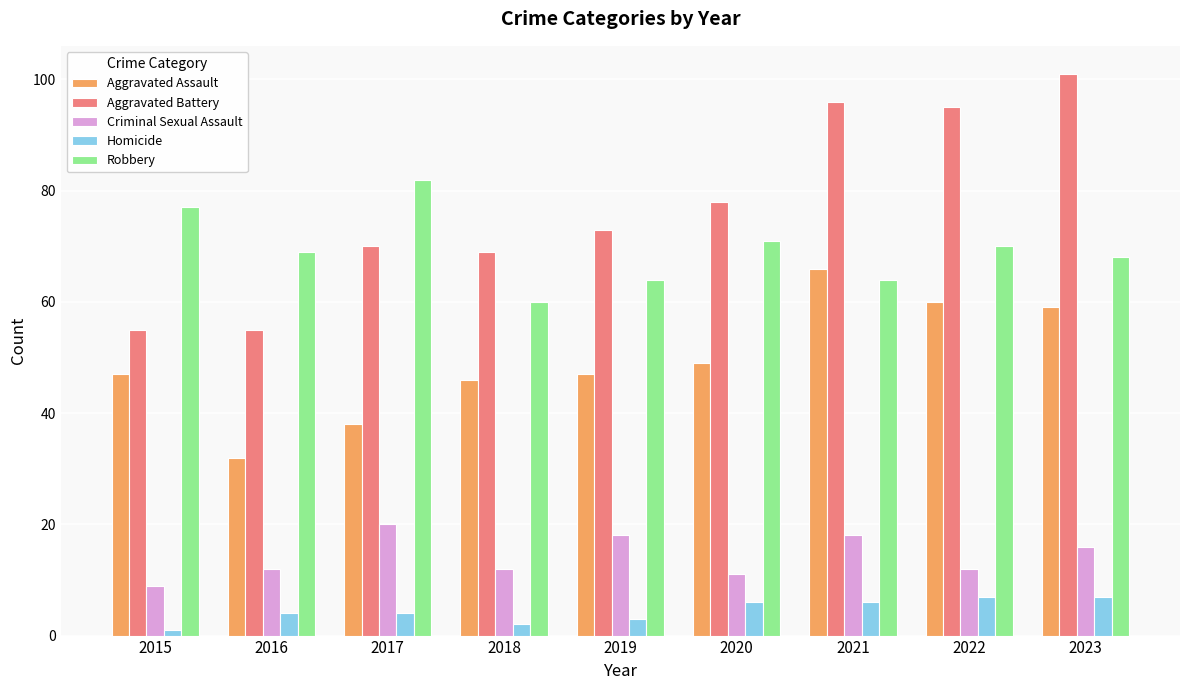

What is the value of the Aggravated Assault bar at the 4th from the left?

46